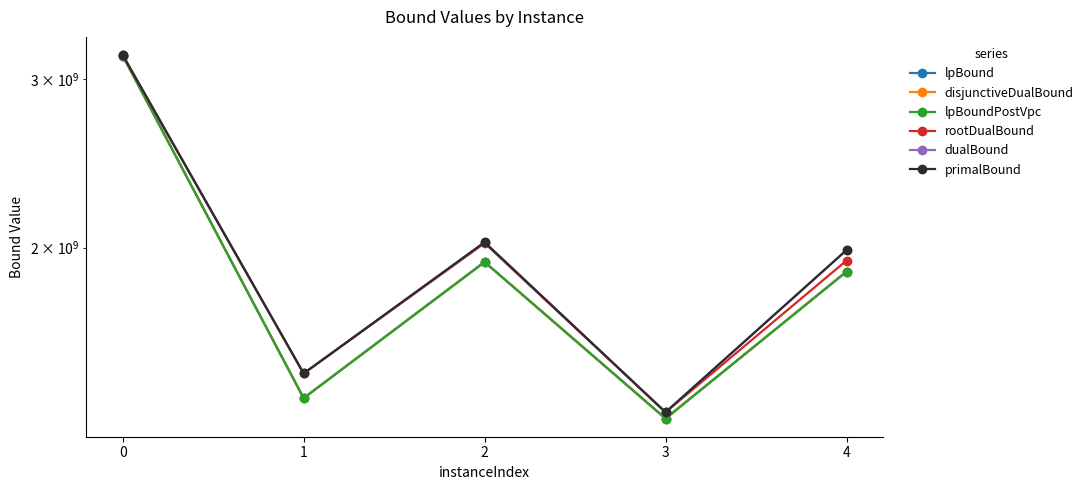

How many data points in dualBound are less than 1987751891?

2